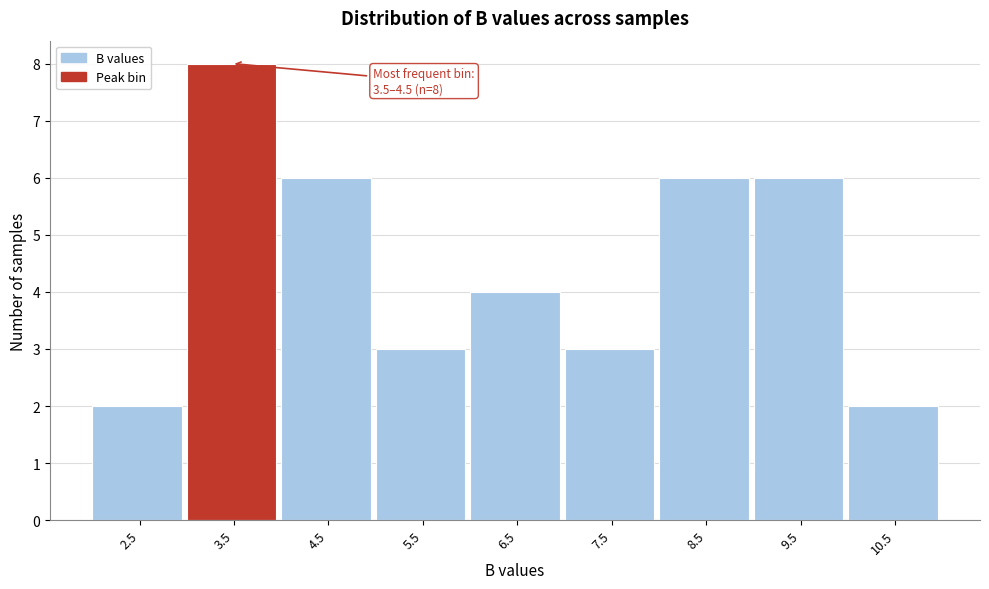

Reading left to right, what are all the values shown in this chart?

2	8	6	3	4	3	6	6	2